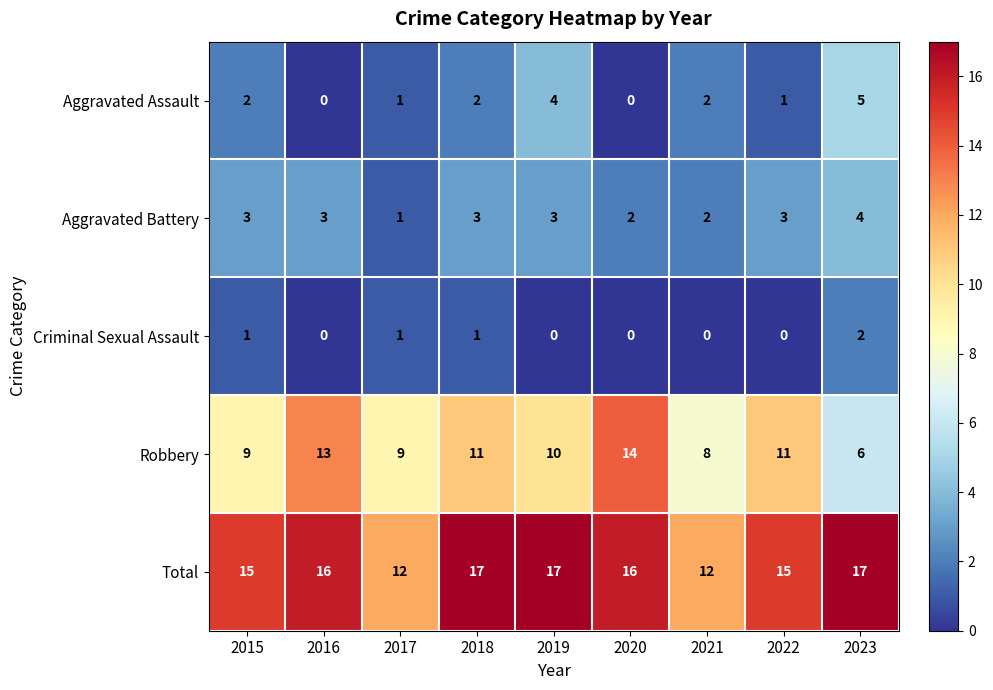

Rank the series by their maximum value, from highest to lowest.

Total, Robbery, Aggravated Assault, Aggravated Battery, Criminal Sexual Assault